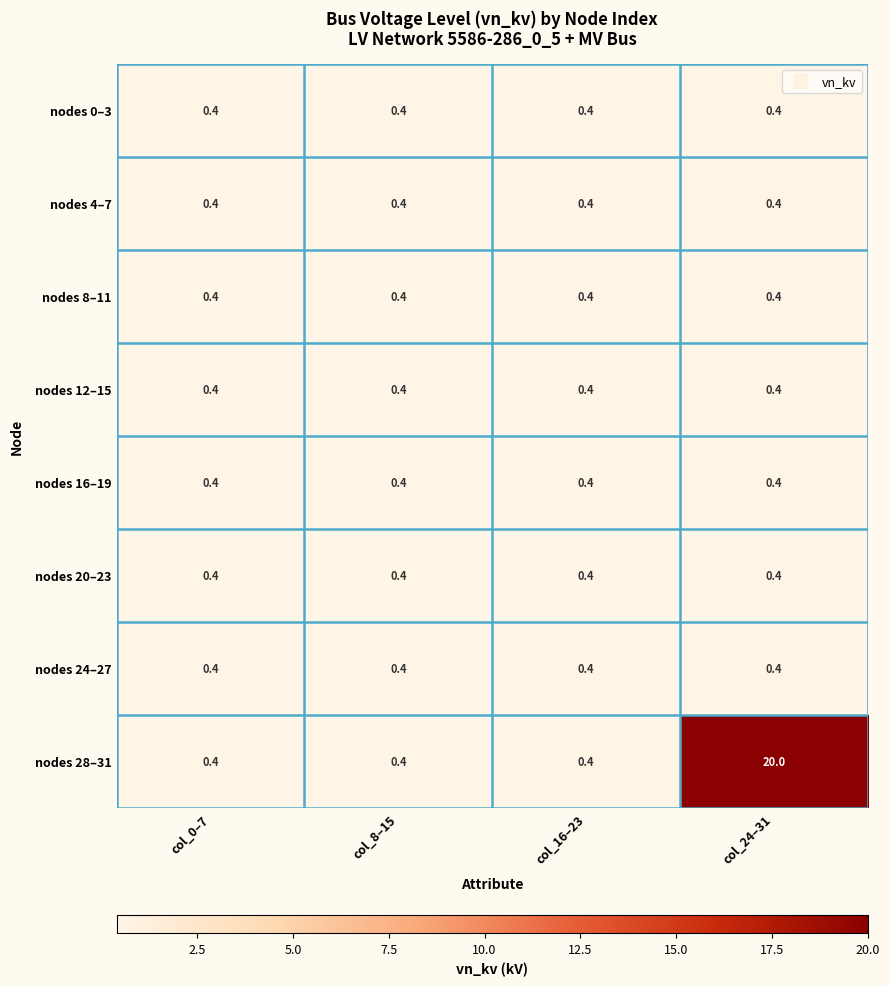

What is the average value of the nodes 20–23 series?

0.4